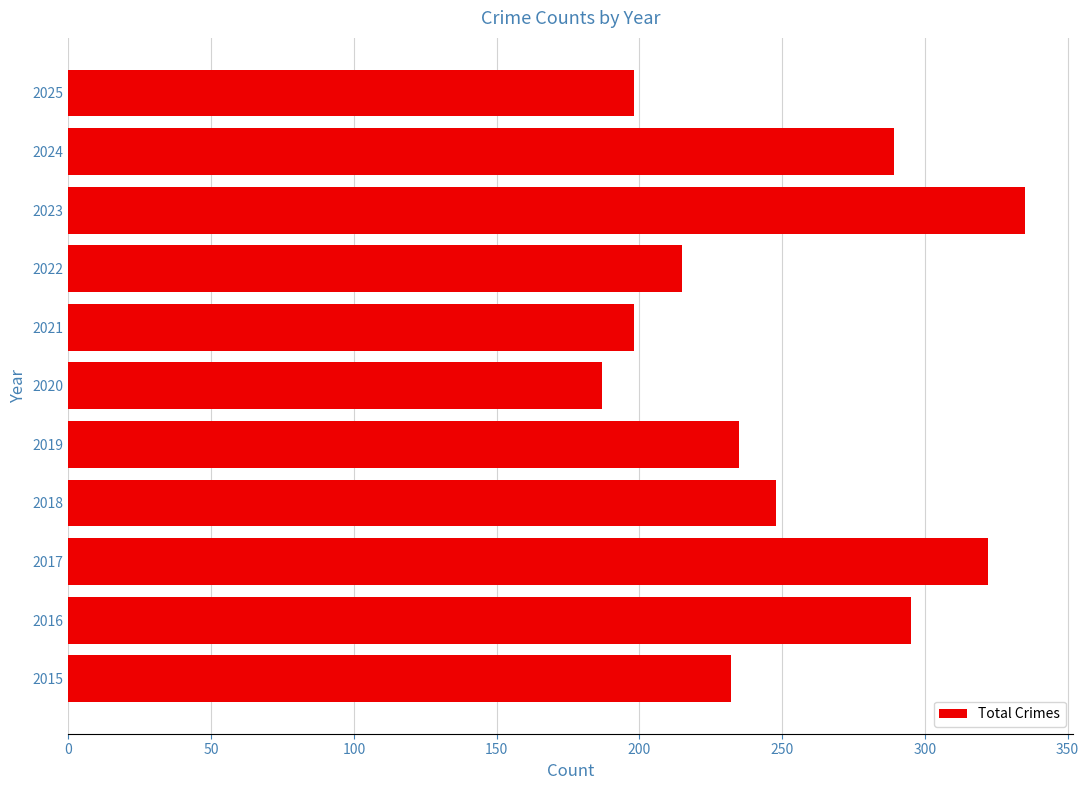

The value at 2024 is 289. True or false?

True